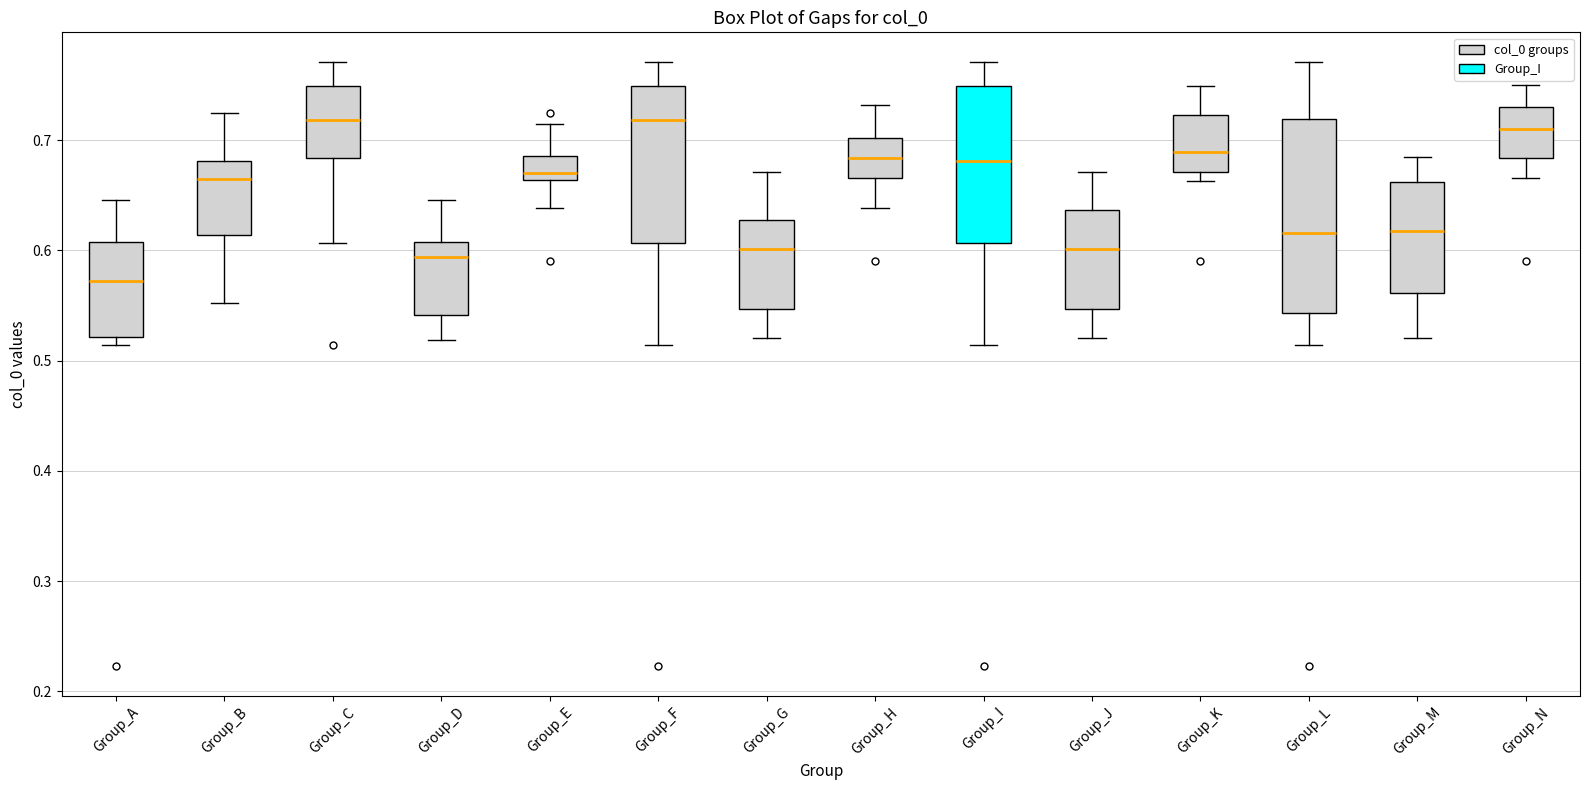

Reading left to right, read every box against the y-axis: the position of its median line, the range the box covers, and the ends of its whiskers. The values are not printed on the chart, so give them approximately, as read against the axis.

Group_A: median 0.57, box 0.52 to 0.61, whiskers 0.51 to 0.65
Group_B: median 0.67, box 0.61 to 0.68, whiskers 0.55 to 0.73
Group_C: median 0.72, box 0.68 to 0.75, whiskers 0.61 to 0.77
Group_D: median 0.59, box 0.54 to 0.61, whiskers 0.52 to 0.65
Group_E: median 0.67, box 0.66 to 0.69, whiskers 0.64 to 0.72
Group_F: median 0.72, box 0.61 to 0.75, whiskers 0.51 to 0.77
Group_G: median 0.60, box 0.55 to 0.63, whiskers 0.52 to 0.67
Group_H: median 0.68, box 0.67 to 0.70, whiskers 0.64 to 0.73
Group_I: median 0.68, box 0.61 to 0.75, whiskers 0.51 to 0.77
Group_J: median 0.60, box 0.55 to 0.64, whiskers 0.52 to 0.67
Group_K: median 0.69, box 0.67 to 0.72, whiskers 0.66 to 0.75
Group_L: median 0.62, box 0.54 to 0.72, whiskers 0.51 to 0.77
Group_M: median 0.62, box 0.56 to 0.66, whiskers 0.52 to 0.68
Group_N: median 0.71, box 0.68 to 0.73, whiskers 0.67 to 0.75